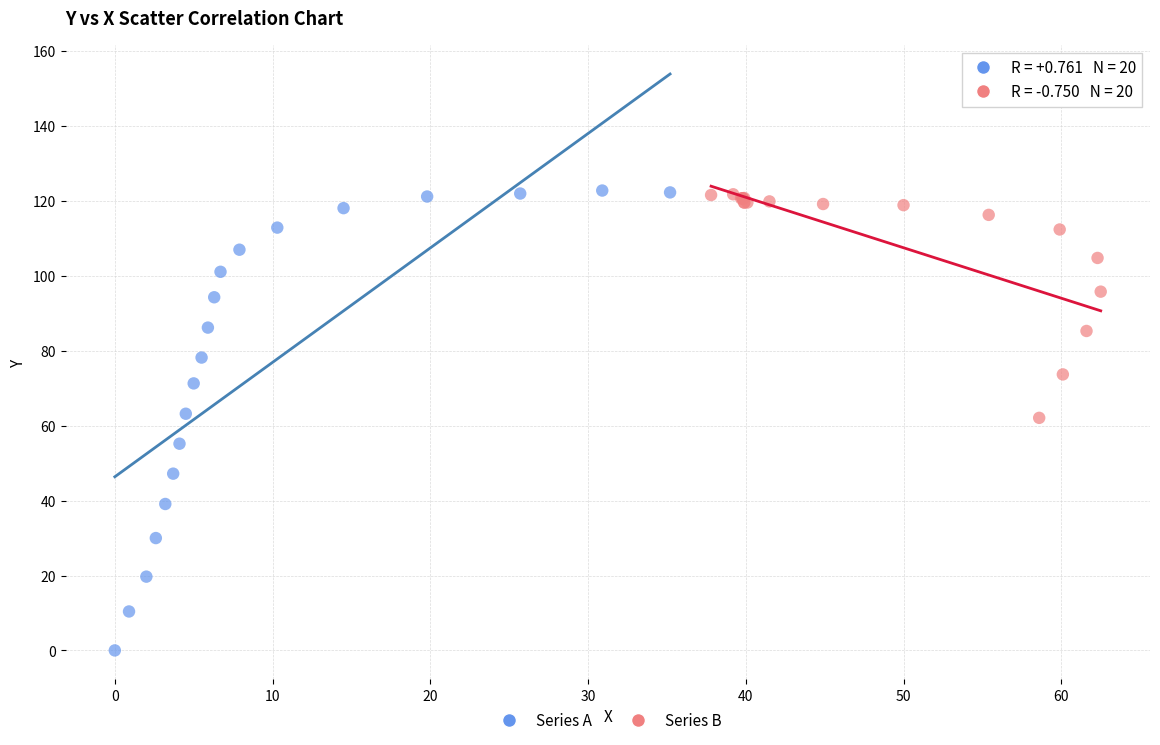

Which series contains the lowest Y value?

Series A